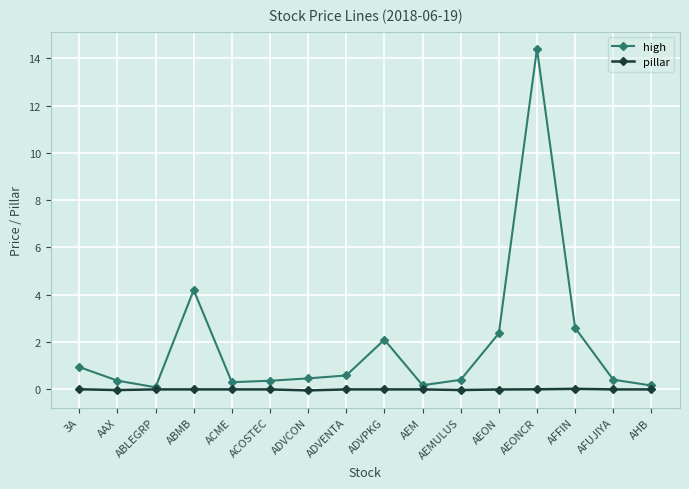

At how many categories does at least one series exceed 5?

1